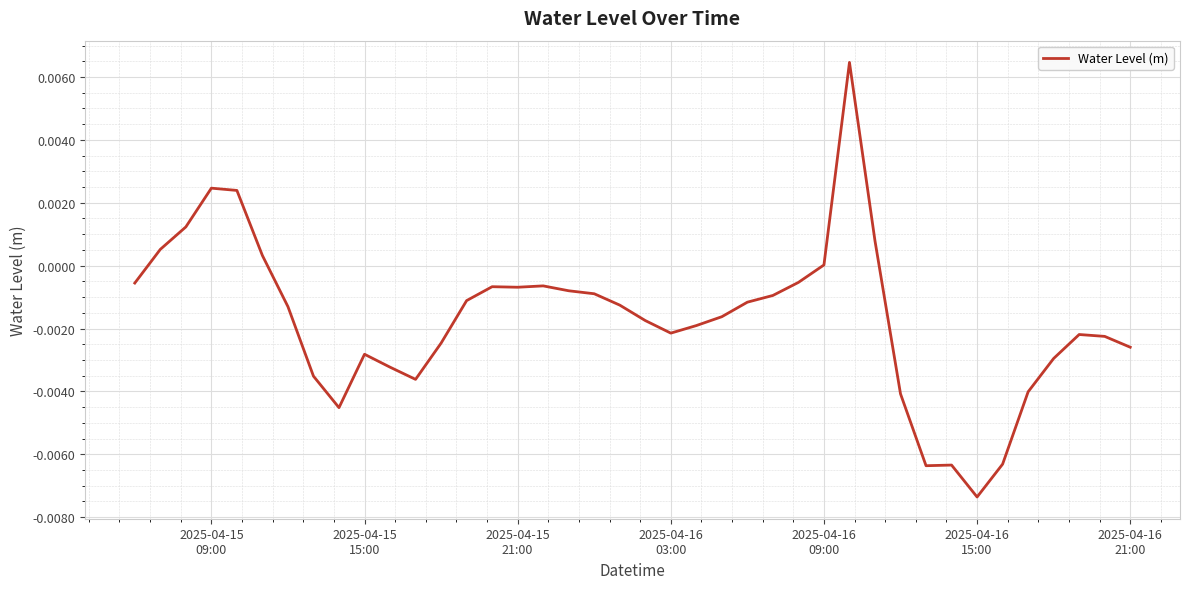

How many lines are shown in the chart?

1